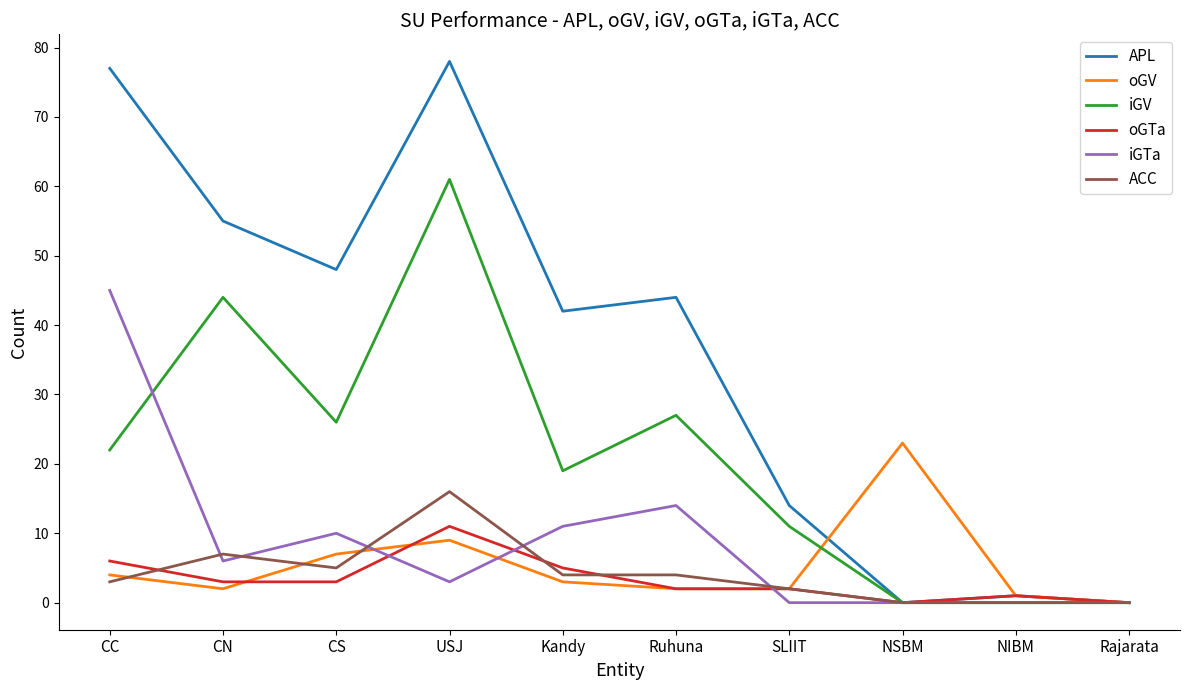

Which label corresponds to the largest value in the chart?

USJ